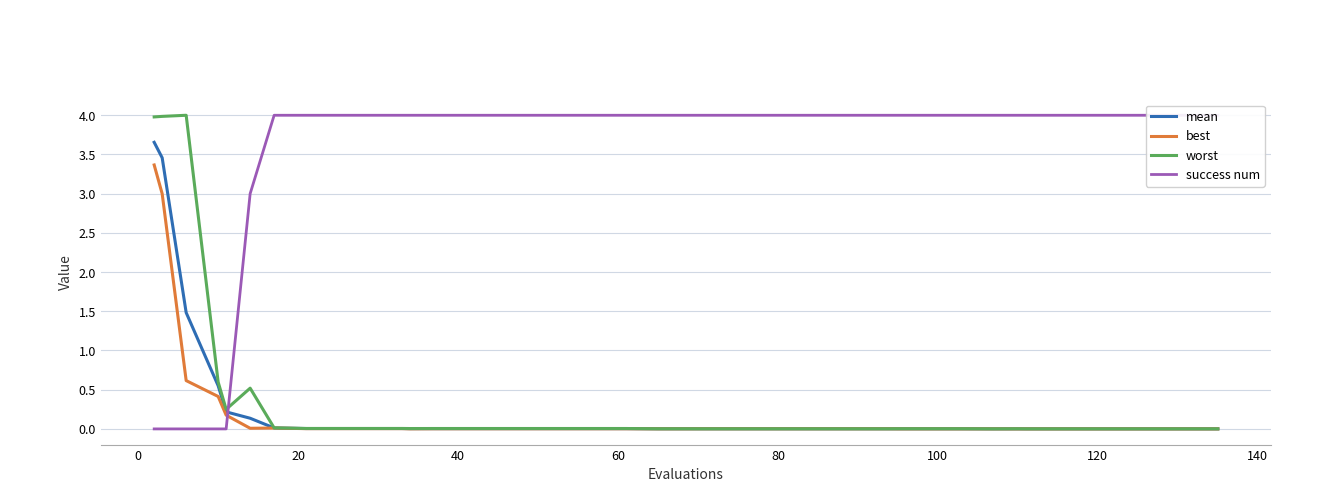

What is the highest value of the best series?

3.4